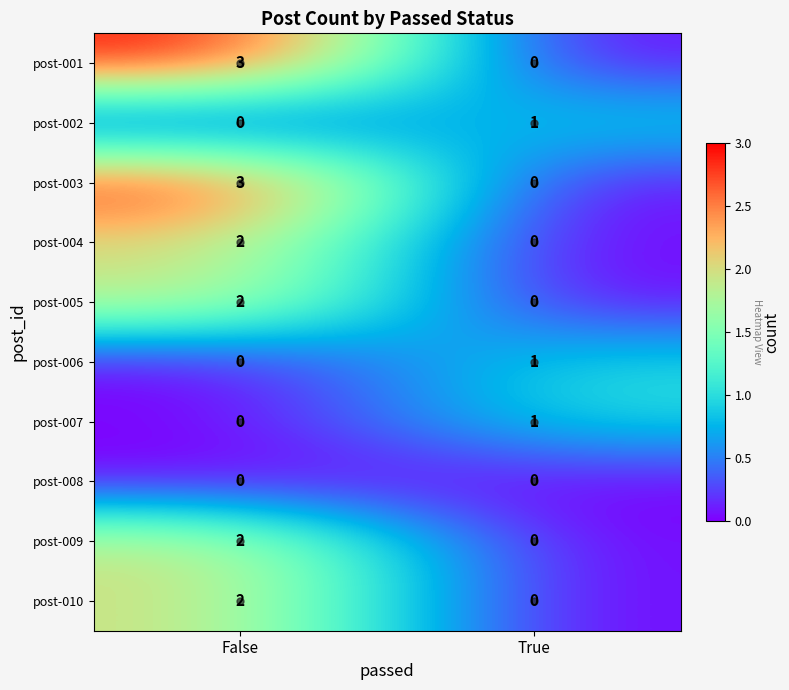

What is the total value across all series at False?

14